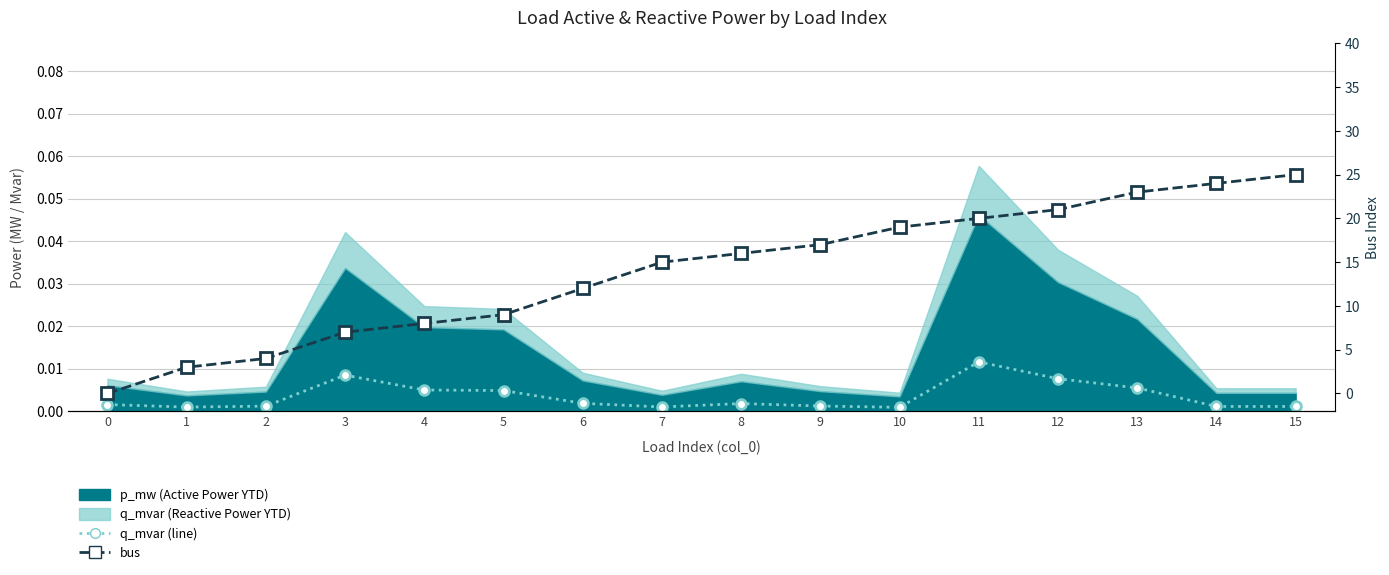

Rank the series at 1 from highest to lowest value.

bus, q_mvar (line)